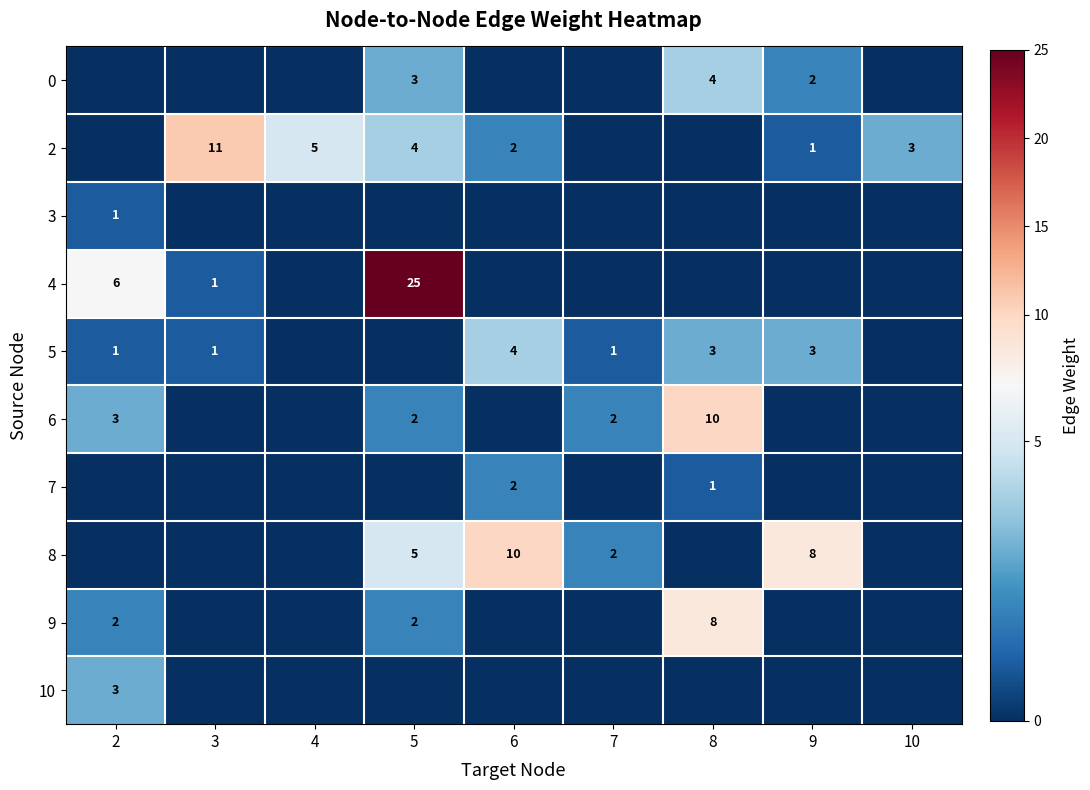

What is the difference between the 5 values at 2 and 6?

3